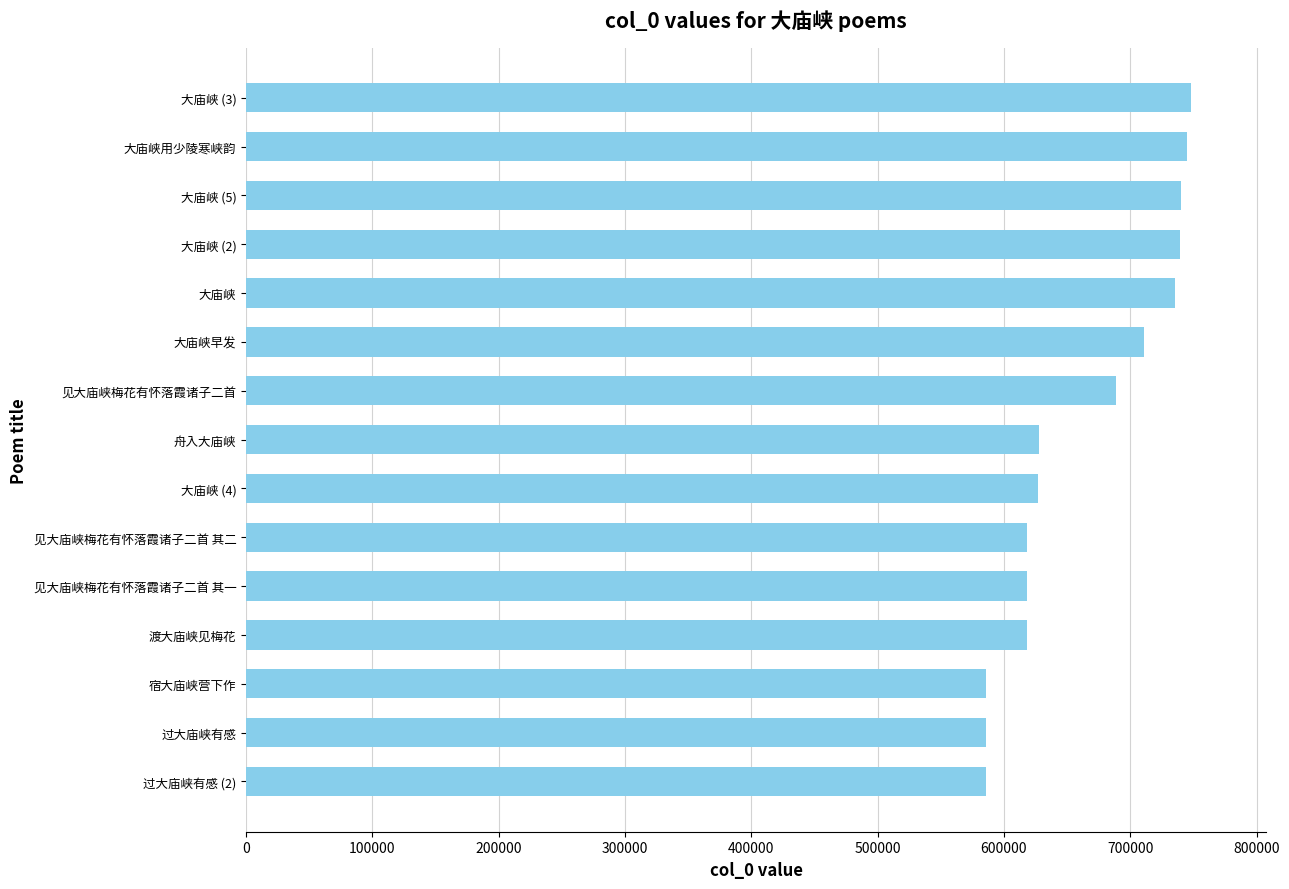

Where is the data nearest to the value 666700?

见大庙峡梅花有怀落霞诸子二首